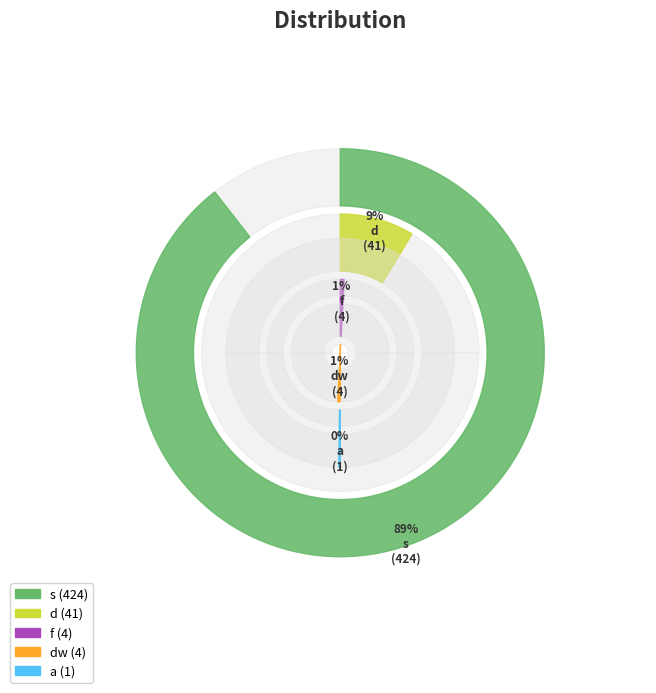

Is a the majority of the pie?

No